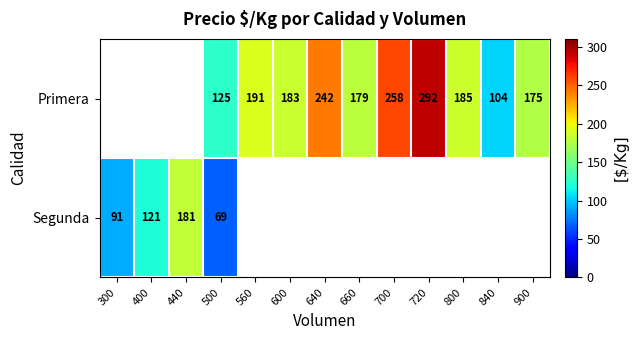

At 500, list the series in order from smallest to largest.

Segunda, Primera